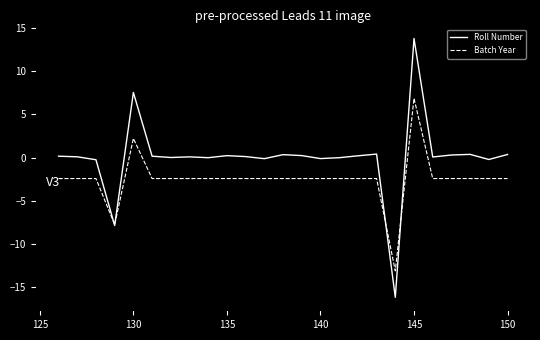

How many values in Batch Year are above zero?

2